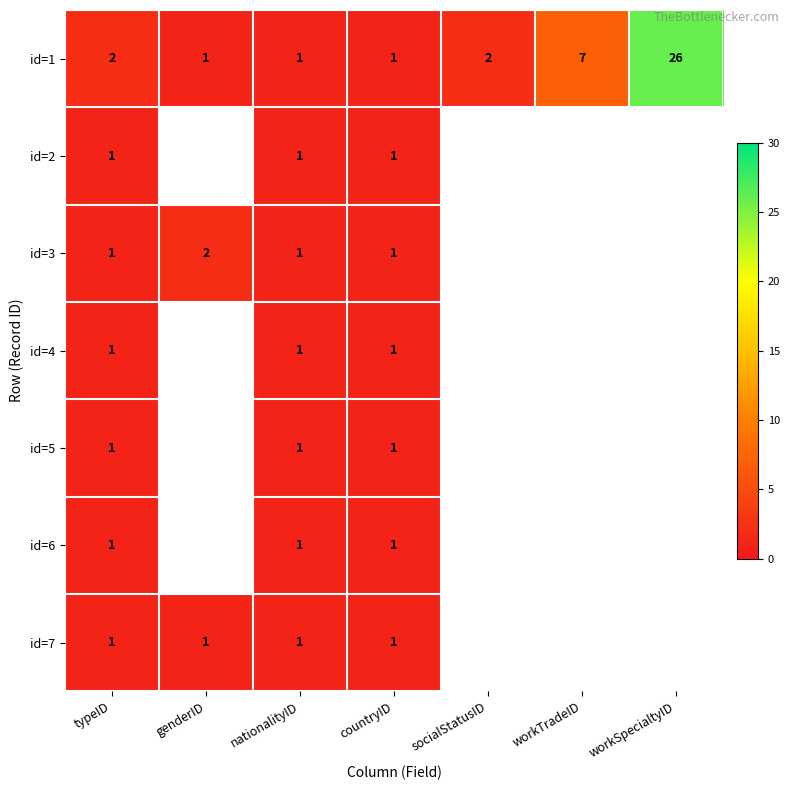

What is the greatest value displayed?

26.0